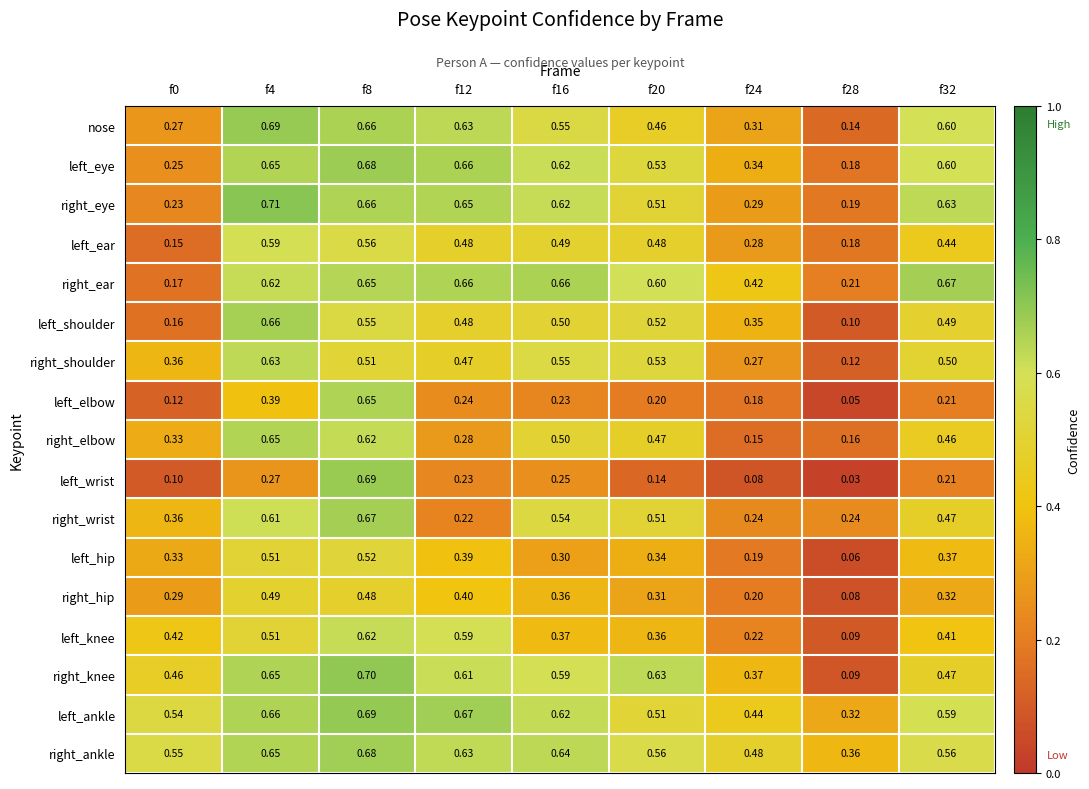

Is the value of right_wrist at f8 greater than the value of right_ankle at f0?

Yes